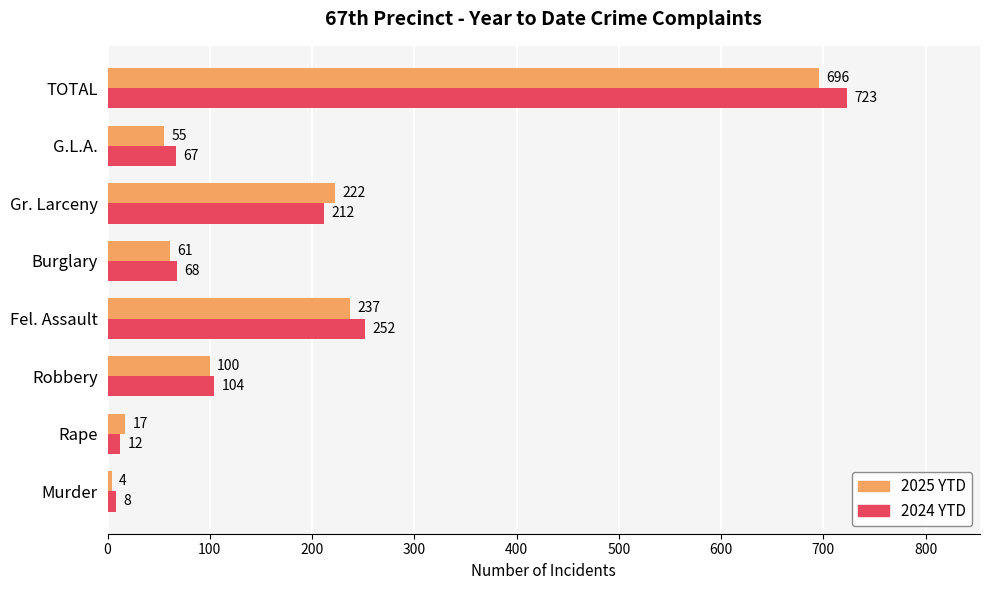

True or false: 2025 YTD has a value of 4 at Murder.

True